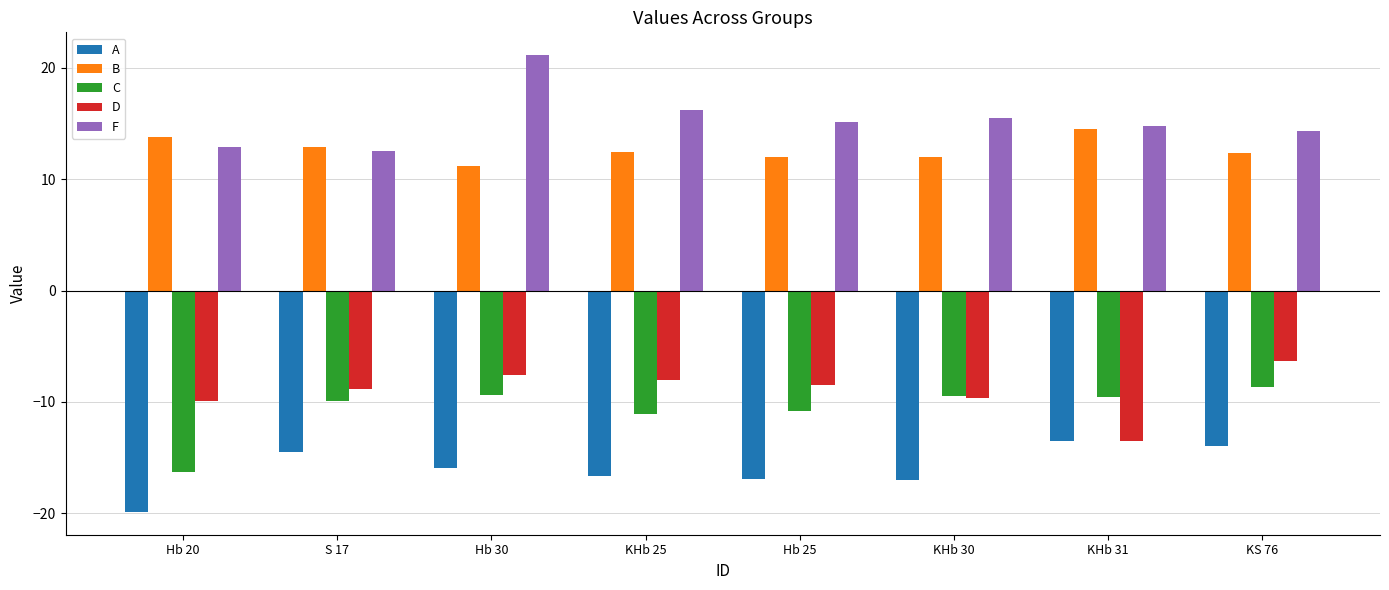

How many categories are shown in the chart?

8